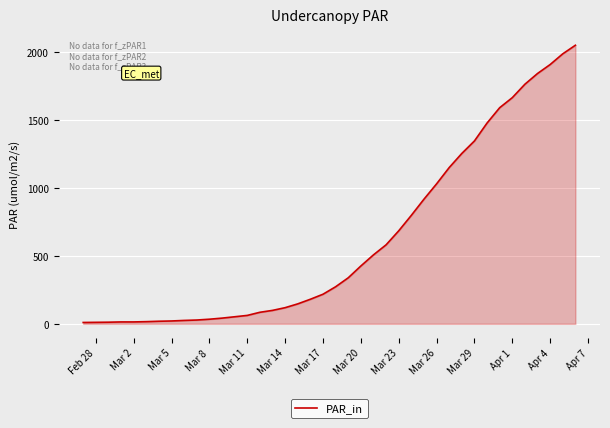

Count the number of data series in this chart.

1